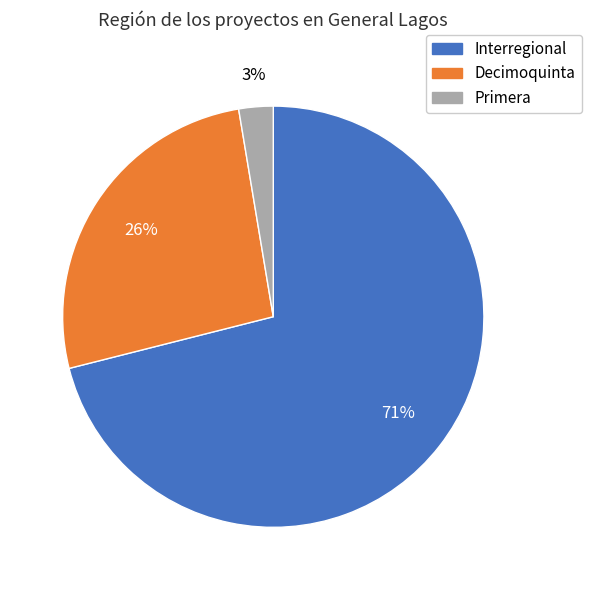

How many segments does this pie chart have?

3